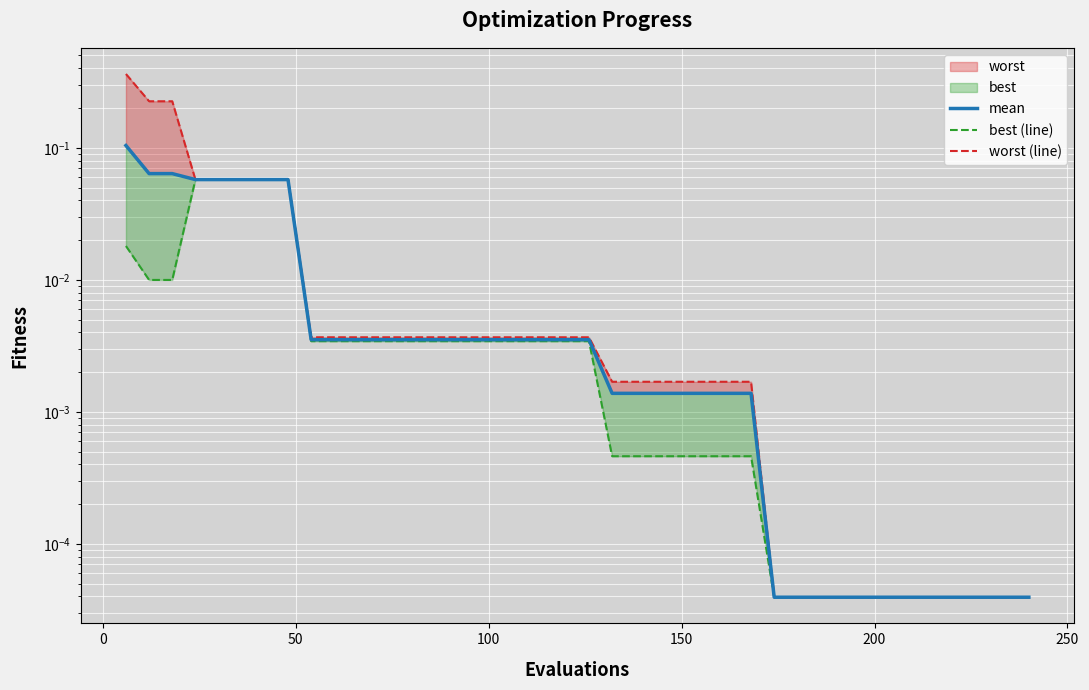

List the series in order of their overall mean, lowest first.

best (line), mean, worst (line)